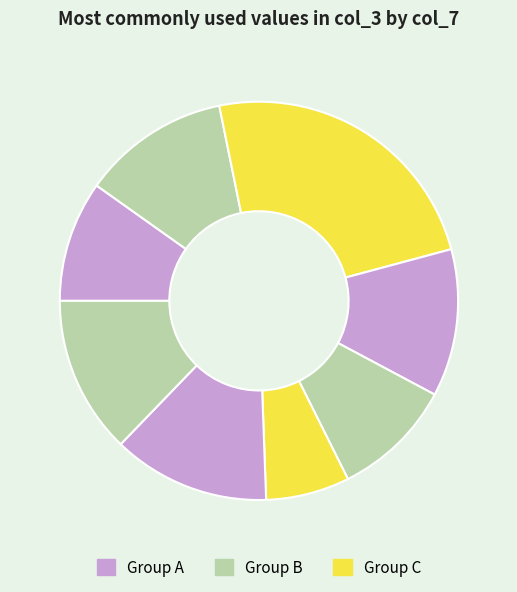

Is there a majority slice in this chart?

No